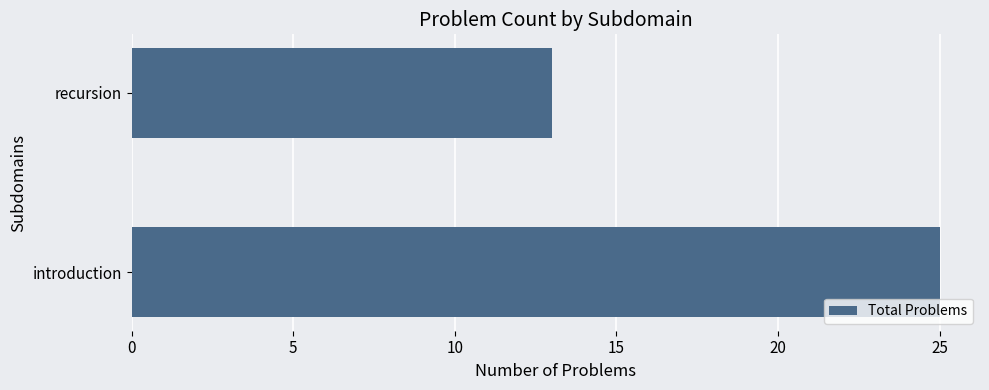

What is the minimum value shown in the chart?

13